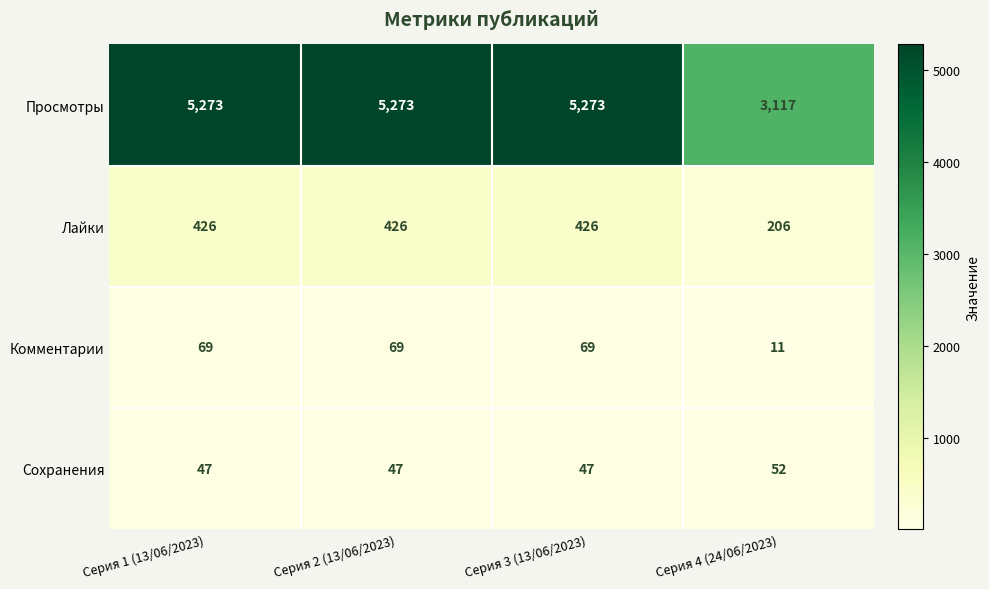

What is the difference between the maximum and minimum values in the Сохранения series?

5